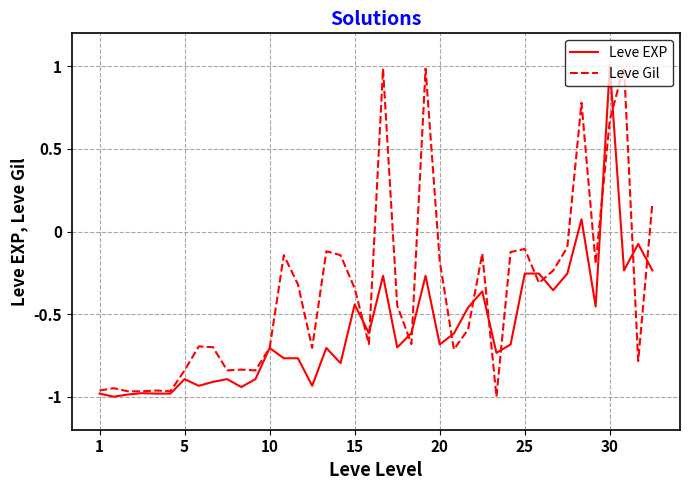

How many lines are shown in the chart?

2